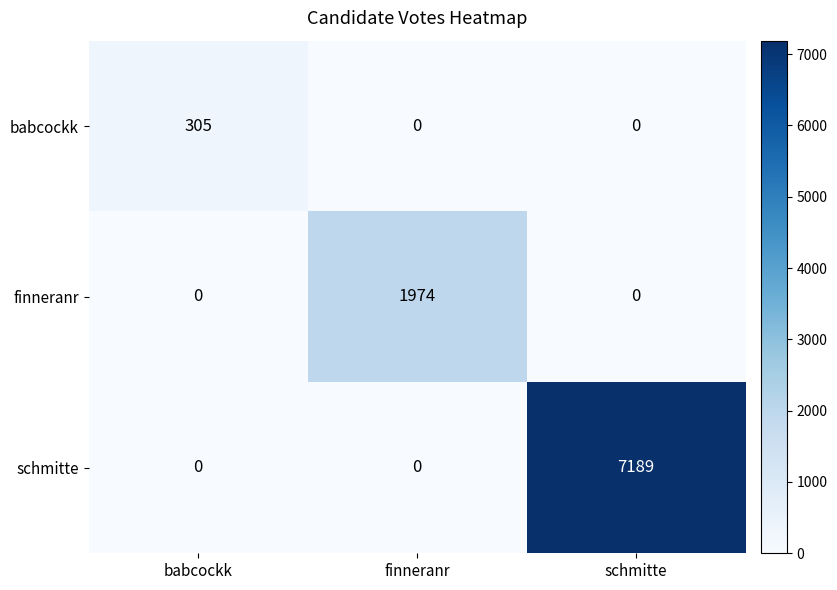

Which series has the largest range (max minus min)?

schmitte